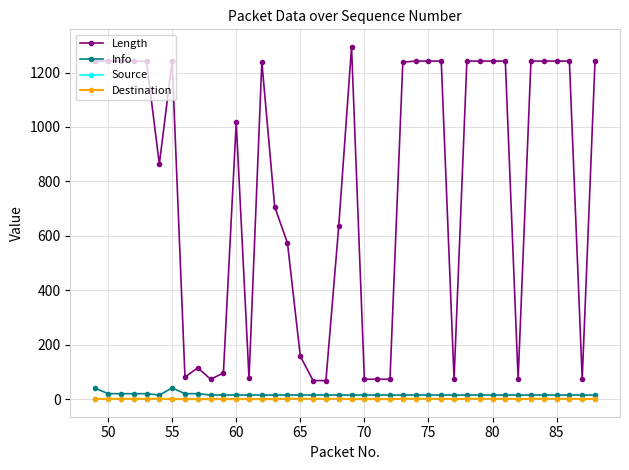

What is the difference between the second highest and second lowest values in the Destination series?

1